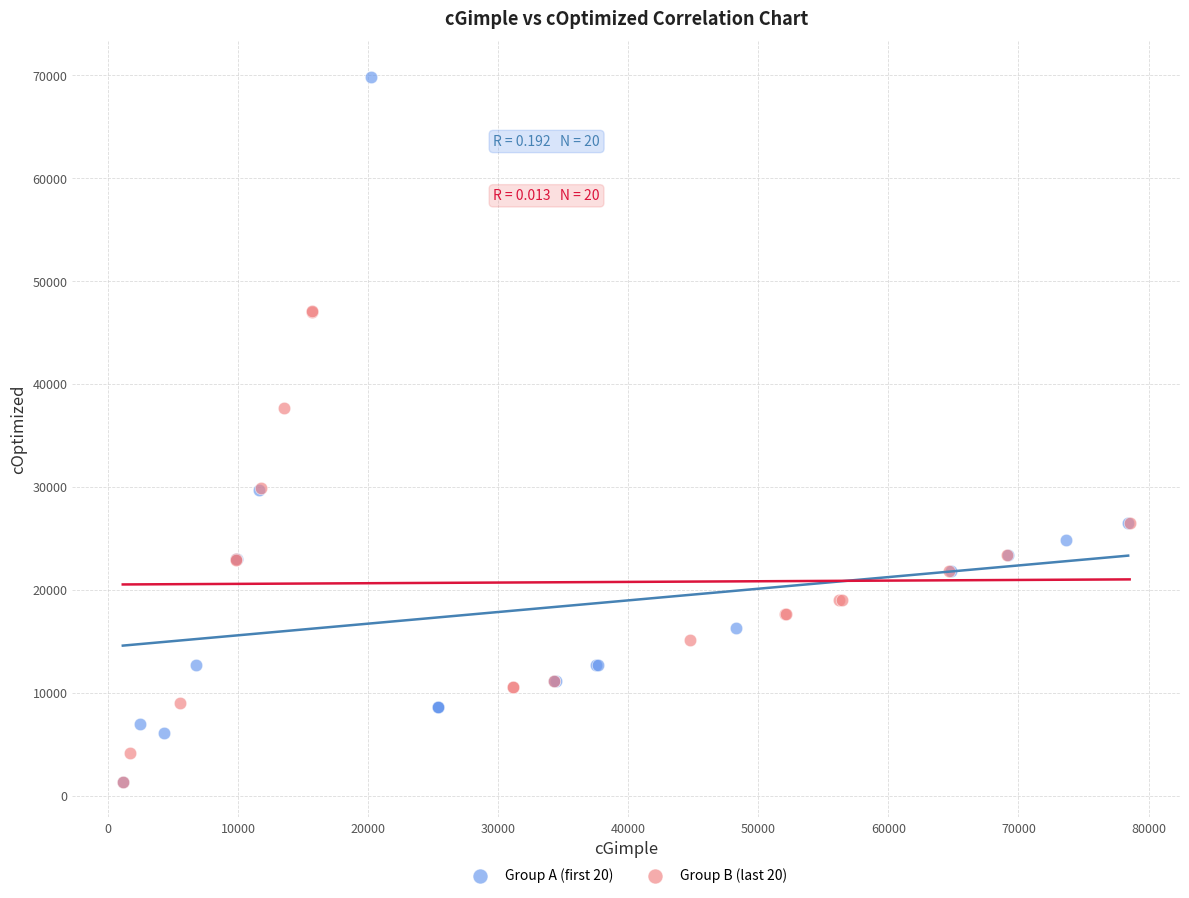

What are all the series names shown in the legend?

Group A (first 20), Group B (last 20)